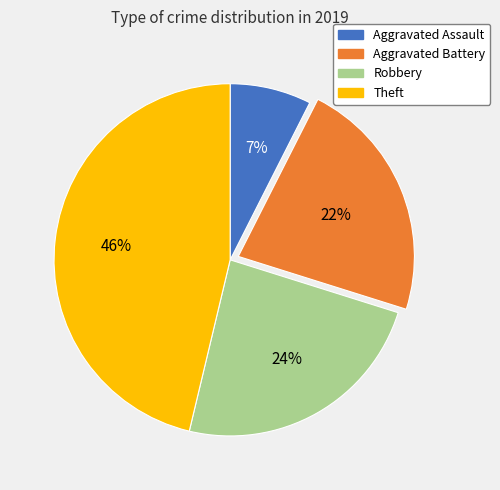

To the nearest percent, what is the combined percentage of Aggravated Assault and Robbery?

31%